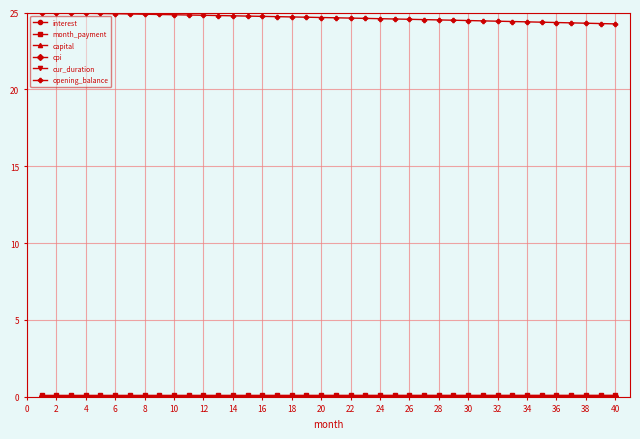

At how many categories does at least one series exceed 4?

40